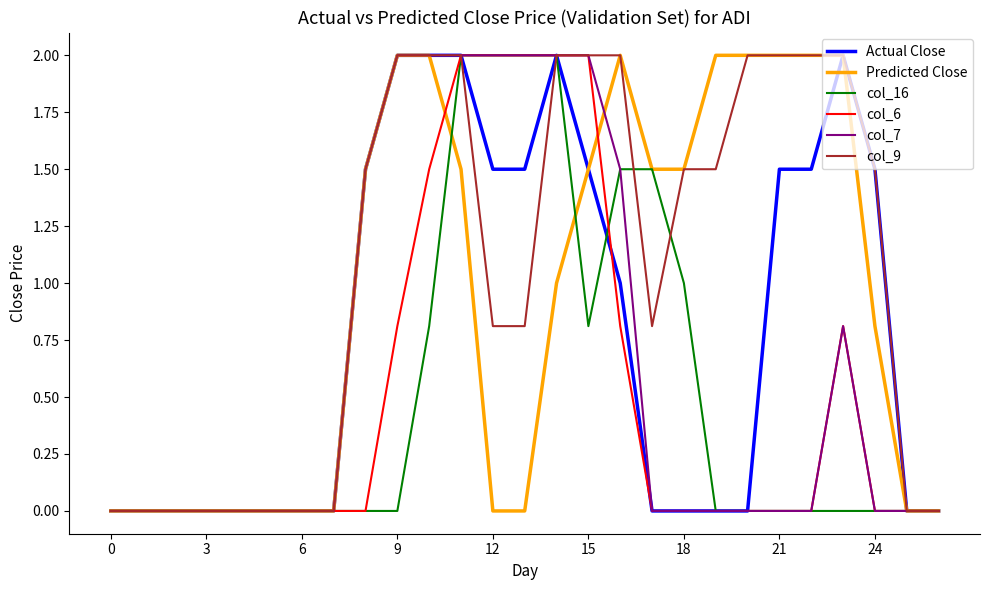

What is the maximum value shown in the chart?

2.0